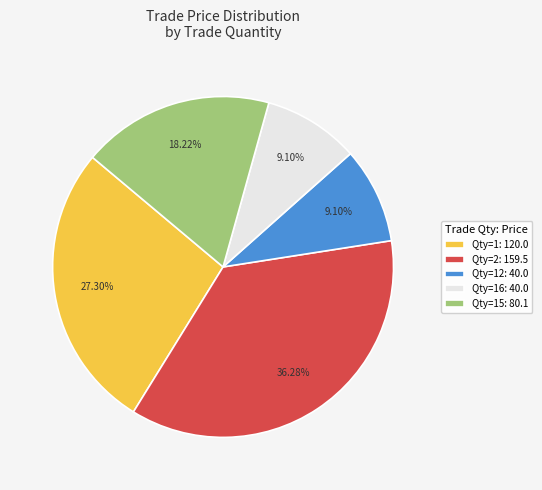

Does any single category account for the majority?

No